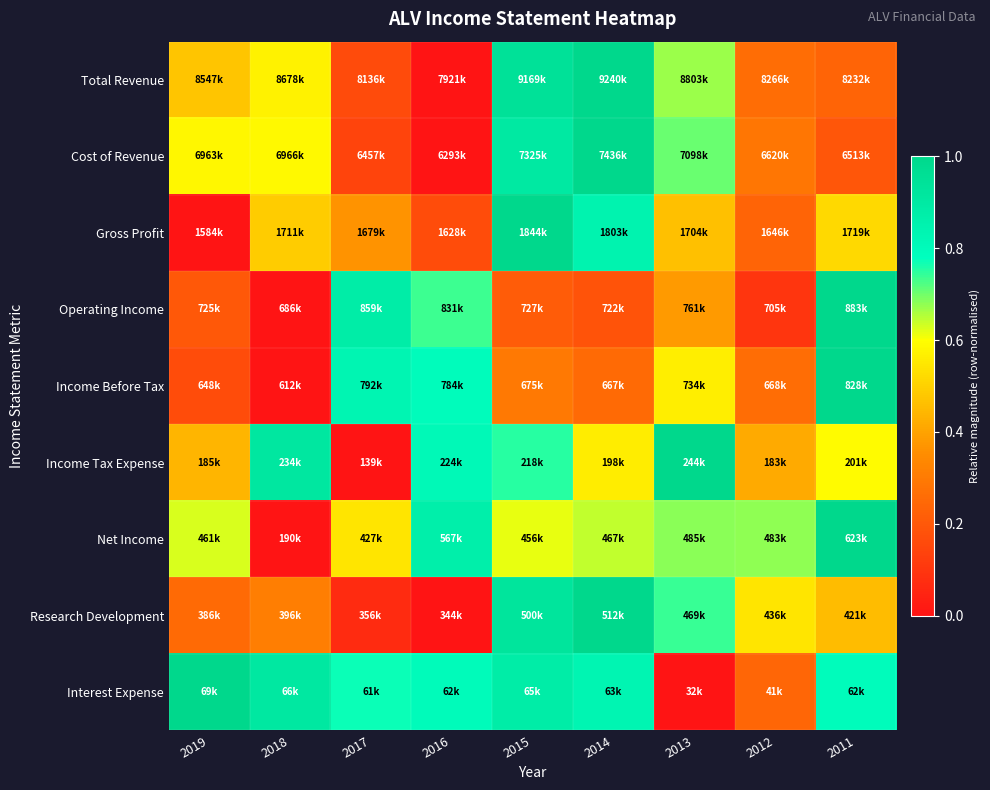

Count the number of categories in the chart.

9